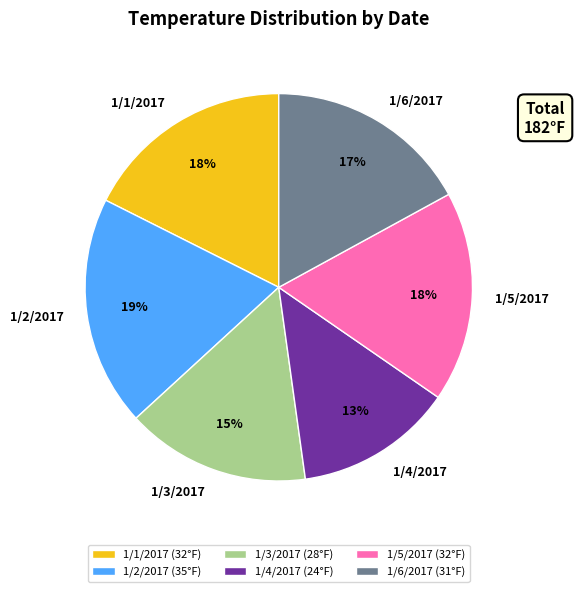

What percentage is the 1/5/2017 slice, to the nearest percent?

18%